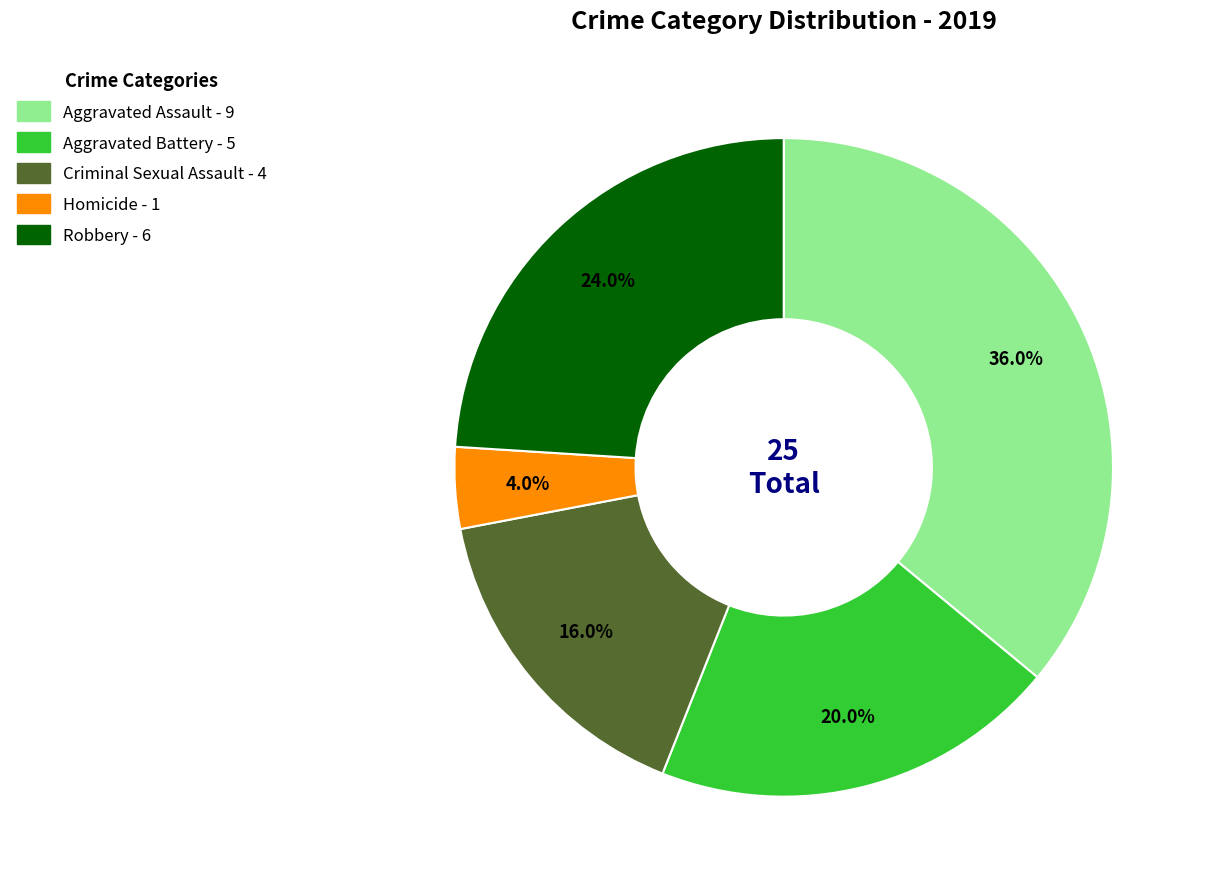

Does Aggravated Battery represent more than half of the total?

No